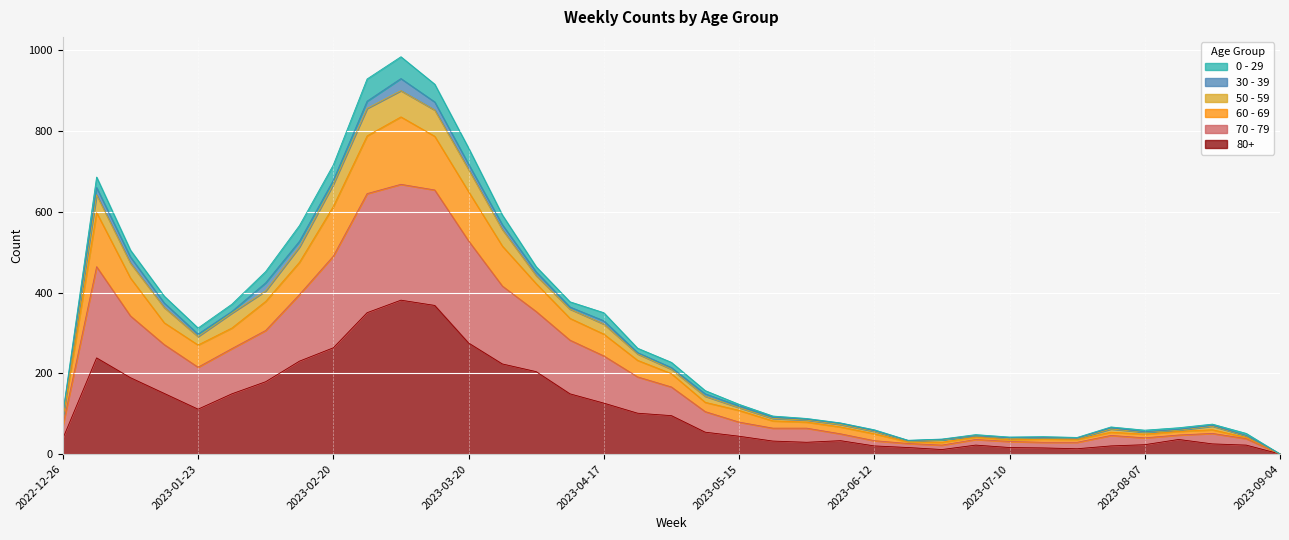

Where is the first local maximum for 70 - 79?

2023-01-02